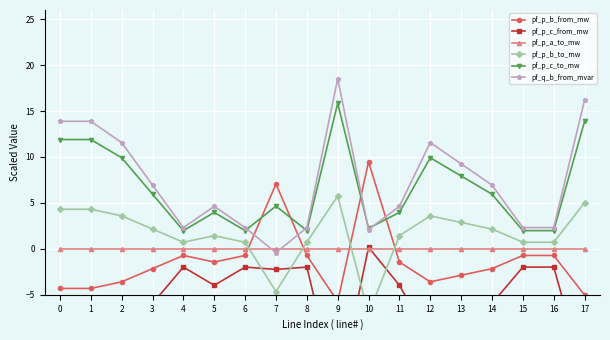

True or false: pf_q_b_from_mvar has more than 0 points higher than both neighbors.

True